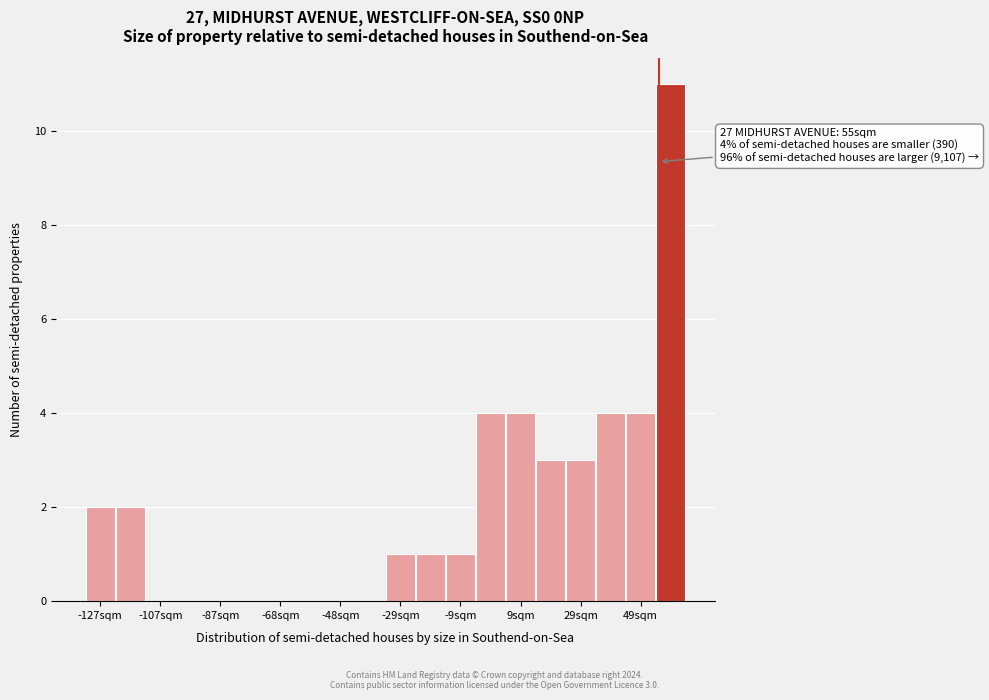

Over which range of the x-axis is the bar tallest?

54 to 64